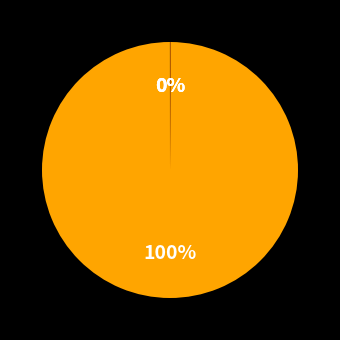

Does any single category account for the majority?

Yes